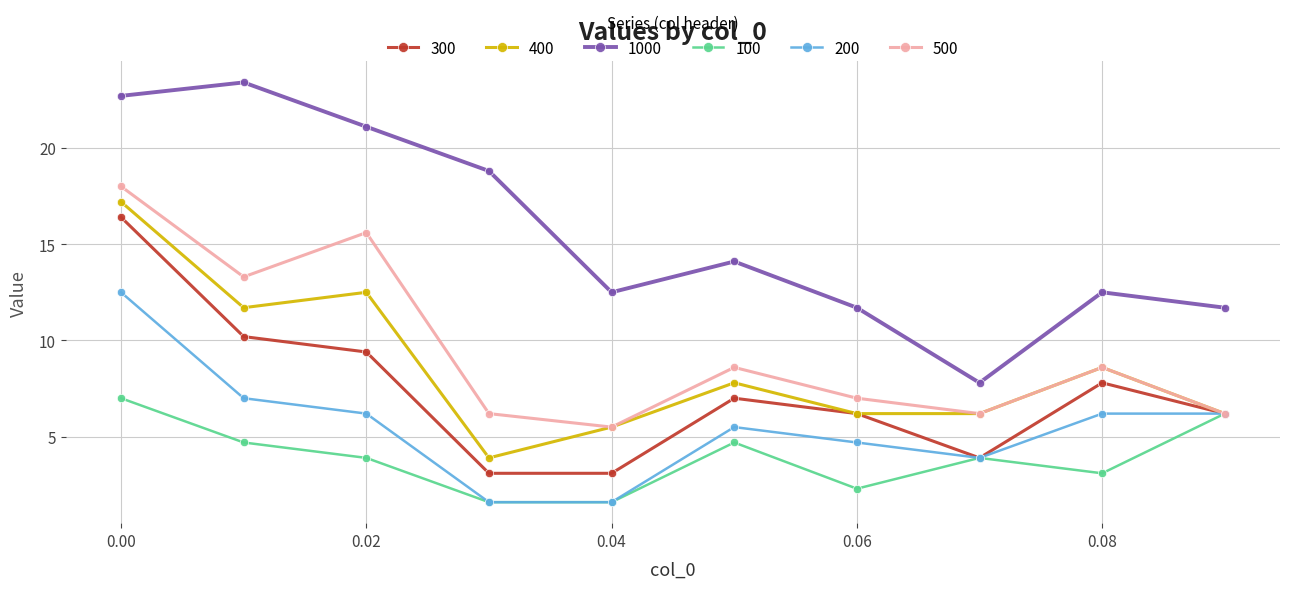

What is the highest value of the 1000 series?

23.4